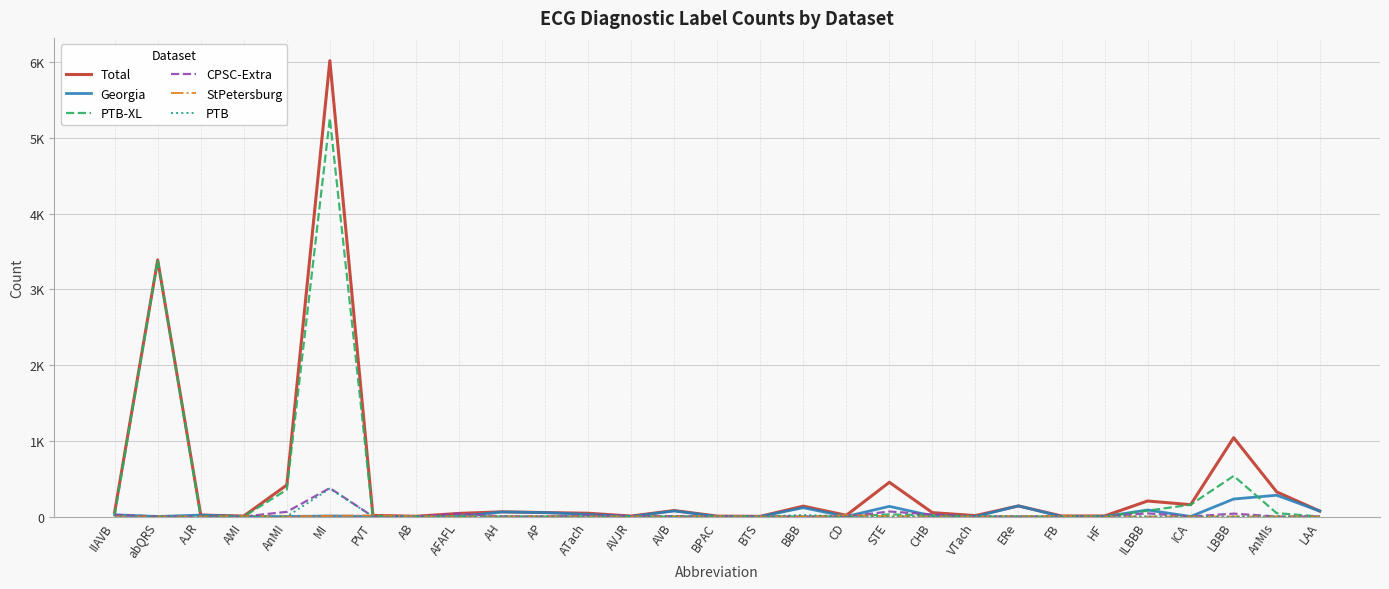

Is this an area chart (filled region under the line)?

No